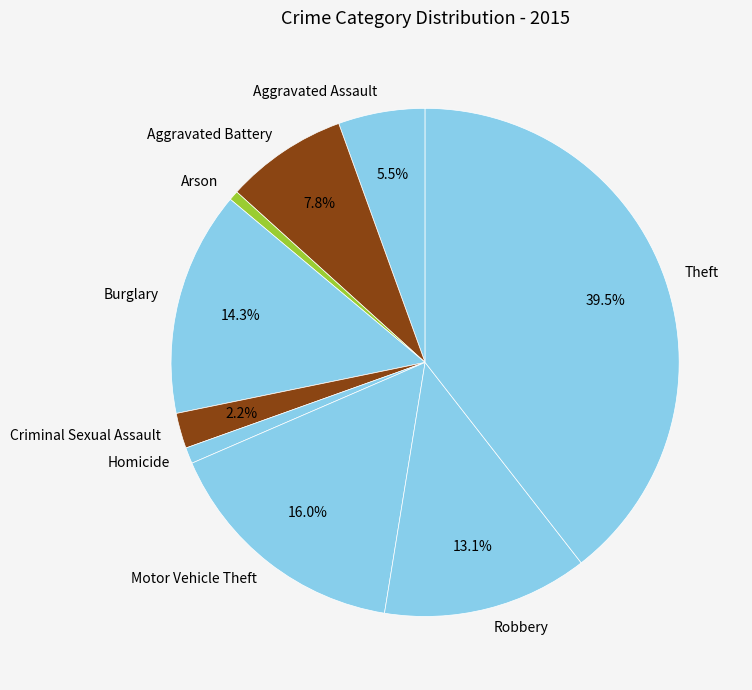

To the nearest percent, what is the difference between the Motor Vehicle Theft and Aggravated Battery slice percentages?

8%